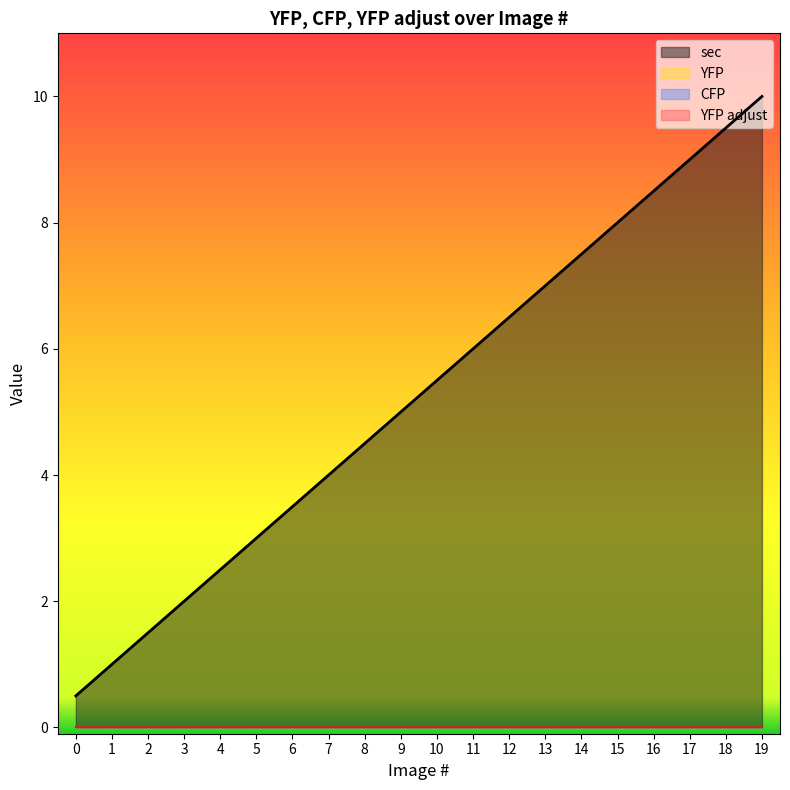

How many data points in sec are less than 5?

9